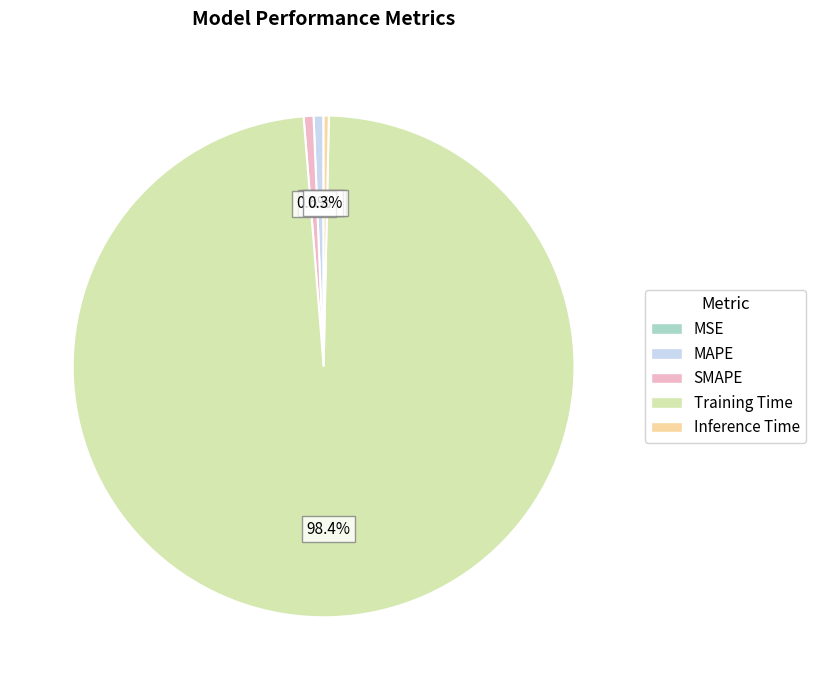

What is the majority slice?

Training Time